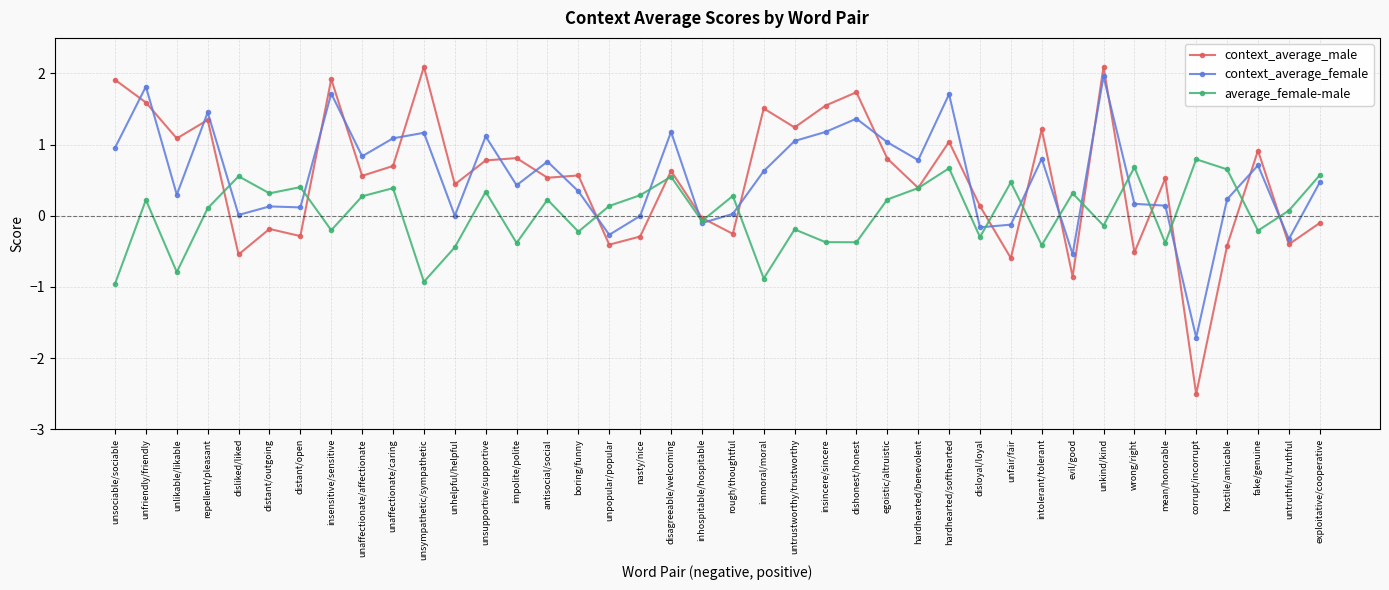

What are all the series names shown in the legend?

context_average_male, context_average_female, average_female-male